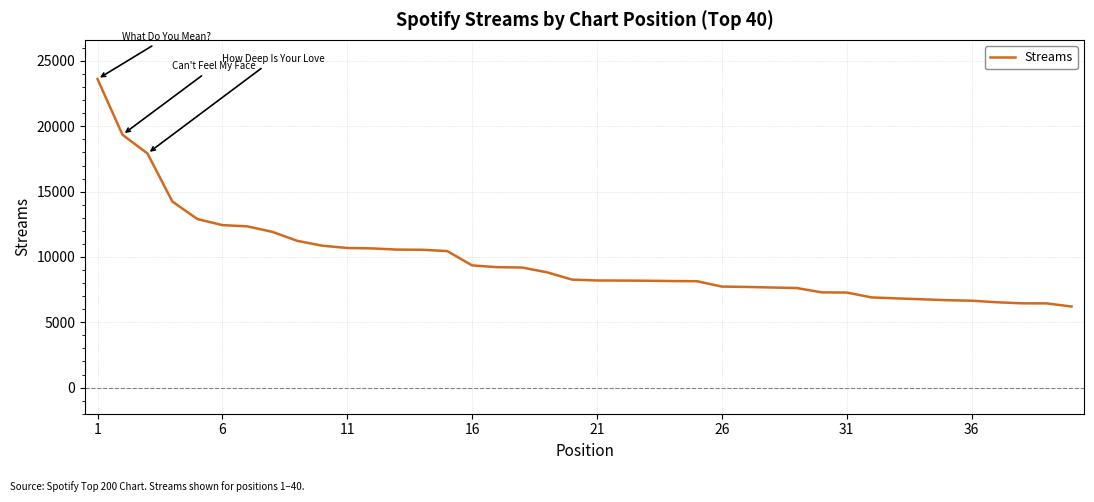

What is the minimum value shown in the chart?

6206